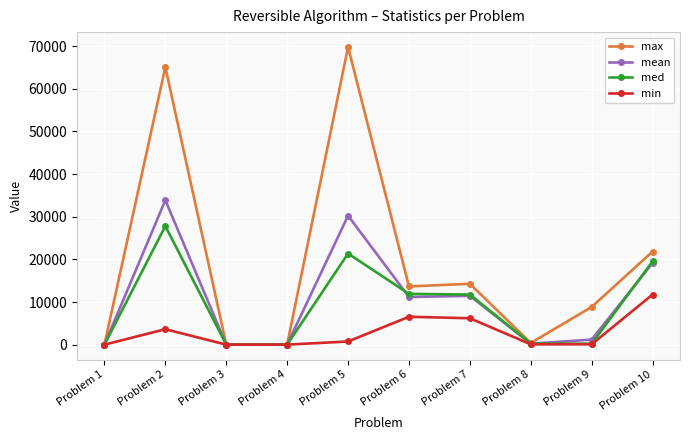

Which series has the largest total across all categories?

max